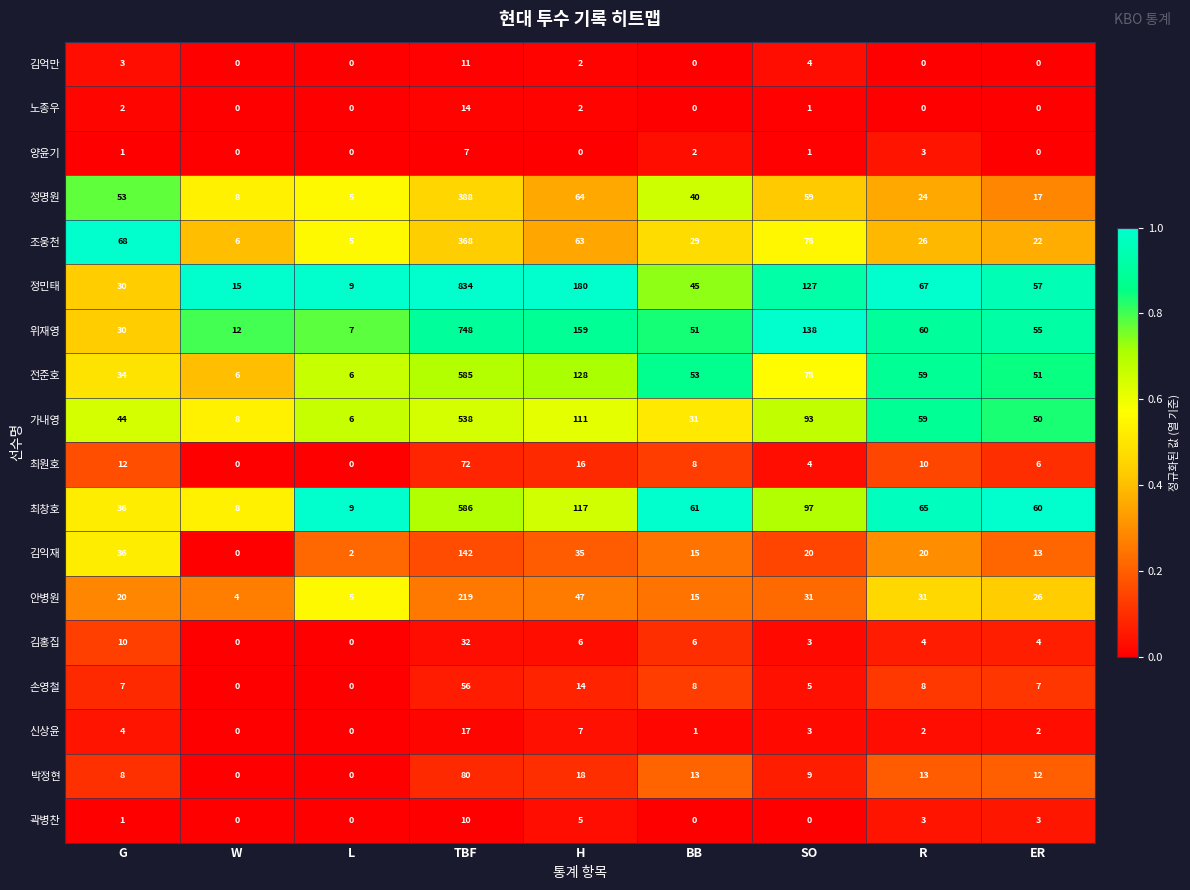

True or false: 김익재 has a value of 15 at BB.

True